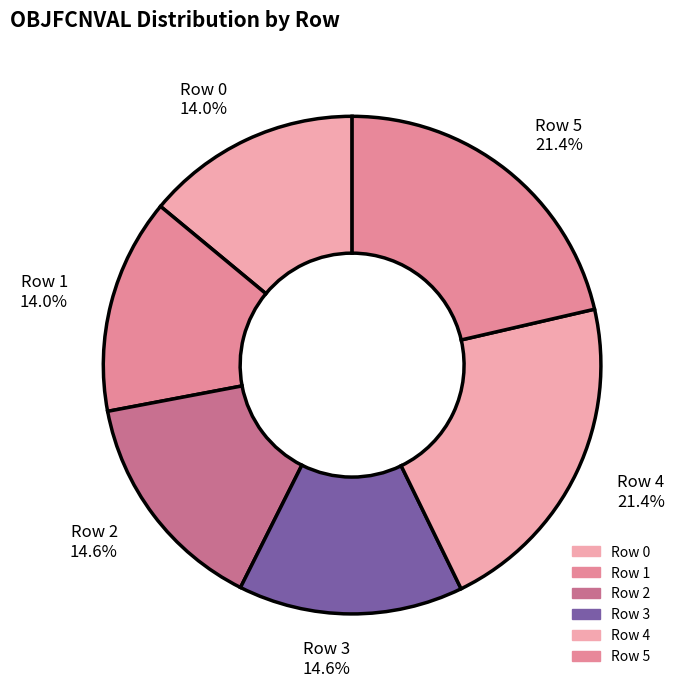

Is it true that Row 3 is 4% of the pie?

False